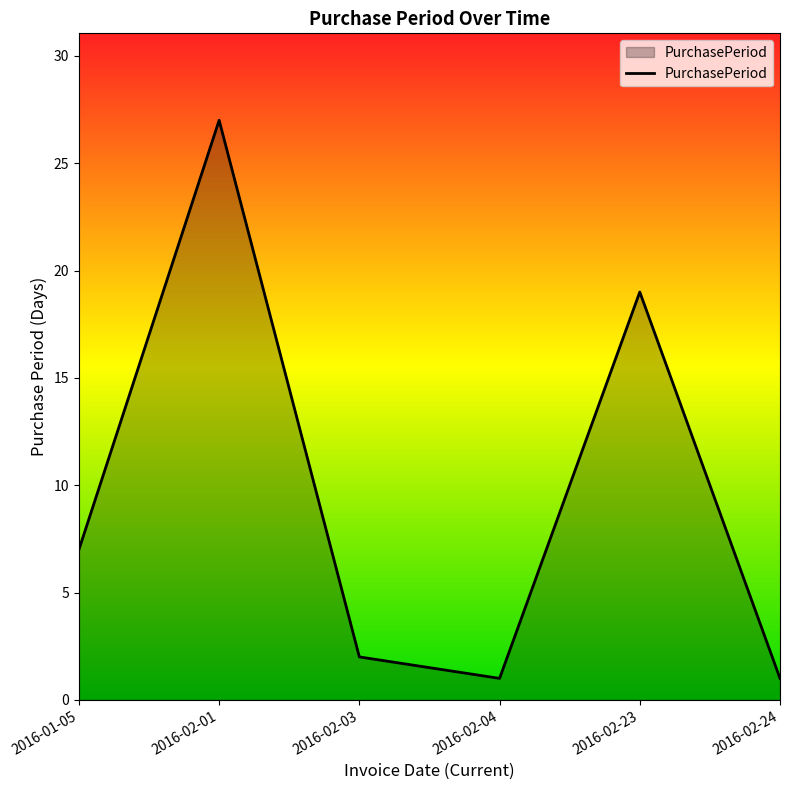

Is it true that the value at 2016-02-04 is 2?

False